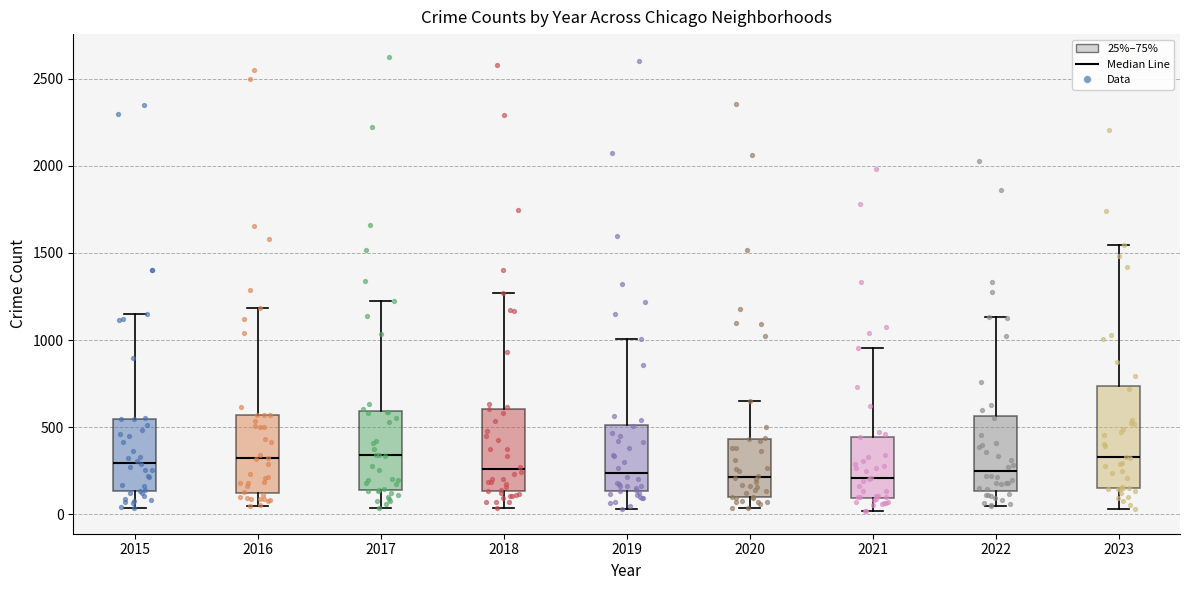

Reading left to right, transcribe this box plot: for each box, give where its median line is, the range the box spans, and where its two whiskers end, as read against the y-axis. The values are not printed on the chart, so give them approximately, as read against the axis.

2015: median 300, box 150 to 550, whiskers 50 to 1150
2016: median 300, box 100 to 550, whiskers 50 to 1200
2017: median 350, box 150 to 600, whiskers 50 to 1200
2018: median 250, box 150 to 600, whiskers 50 to 1250
2019: median 250, box 150 to 500, whiskers 50 to 1000
2020: median 200, box 100 to 450, whiskers 50 to 650
2021: median 200, box 100 to 450, whiskers 0 to 950
2022: median 250, box 150 to 550, whiskers 50 to 1150
2023: median 350, box 150 to 750, whiskers 50 to 1550